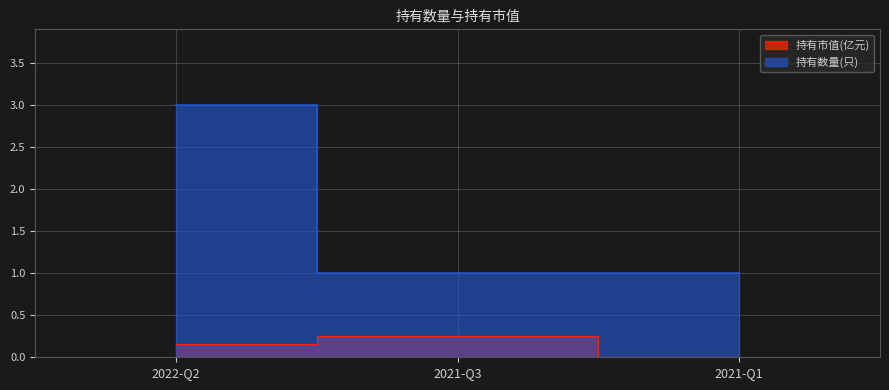

List the series in order of their overall mean, lowest first.

持有市值(亿元), 持有数量(只)